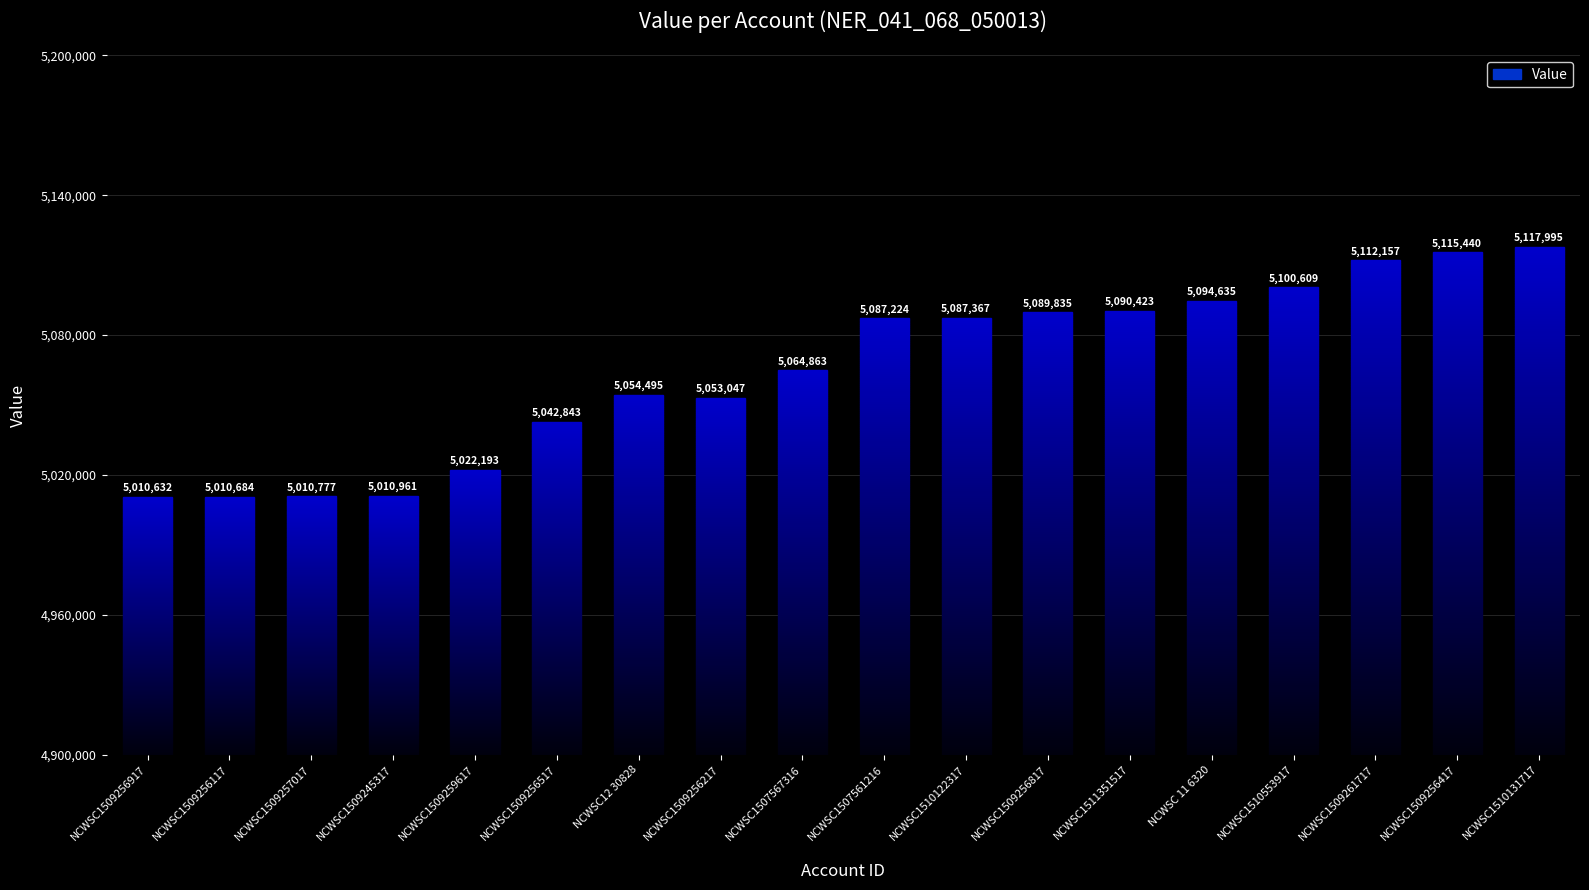

How many distinct data groups are displayed?

1